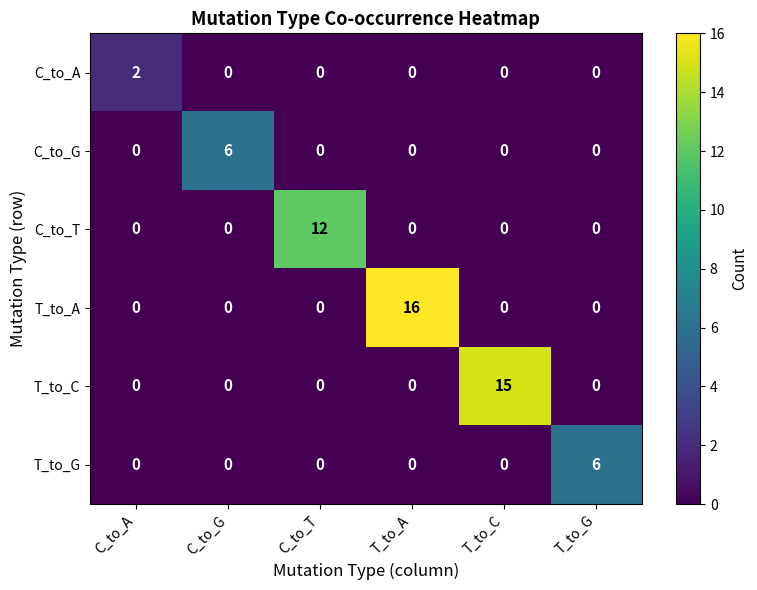

Which series has the largest total across all categories?

T_to_A